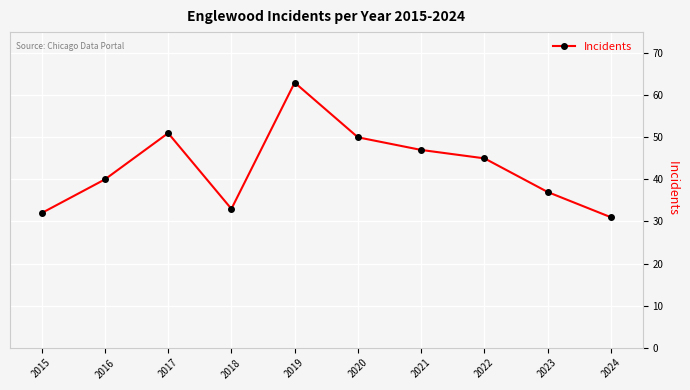

What is the smallest value displayed?

31